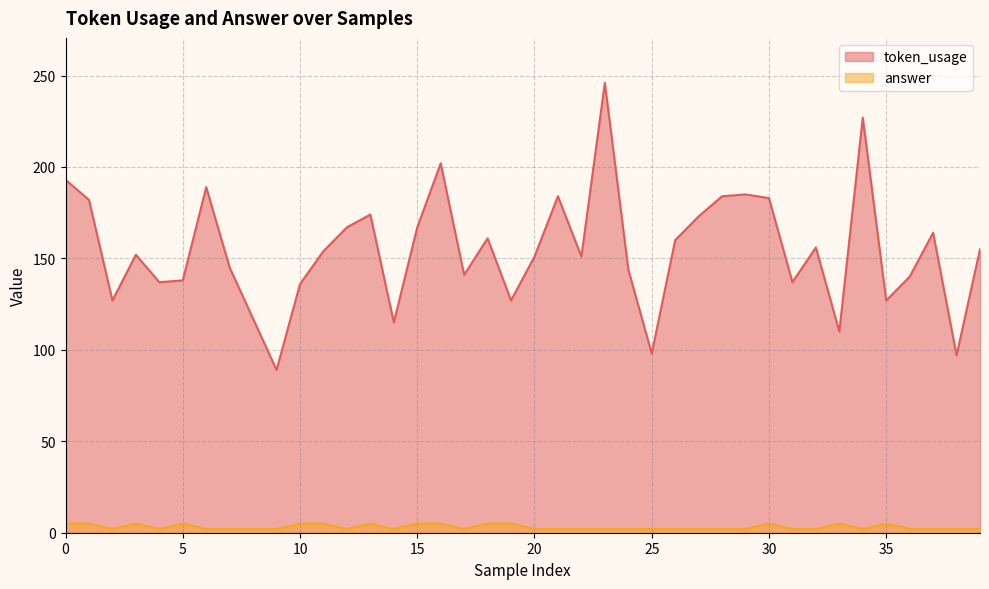

True or false: answer and token_usage intersect in this chart.

False